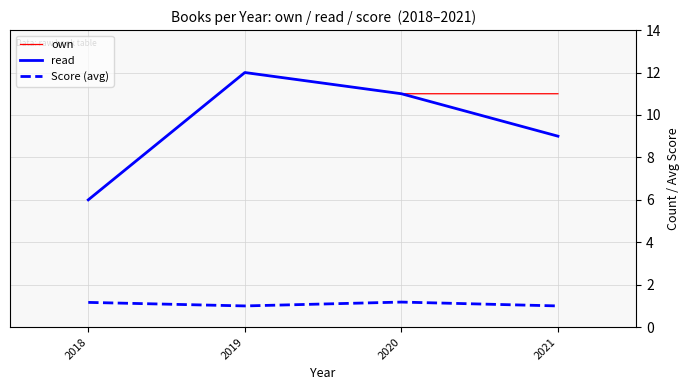

What is the difference between the highest and lowest values at 2020?

9.8